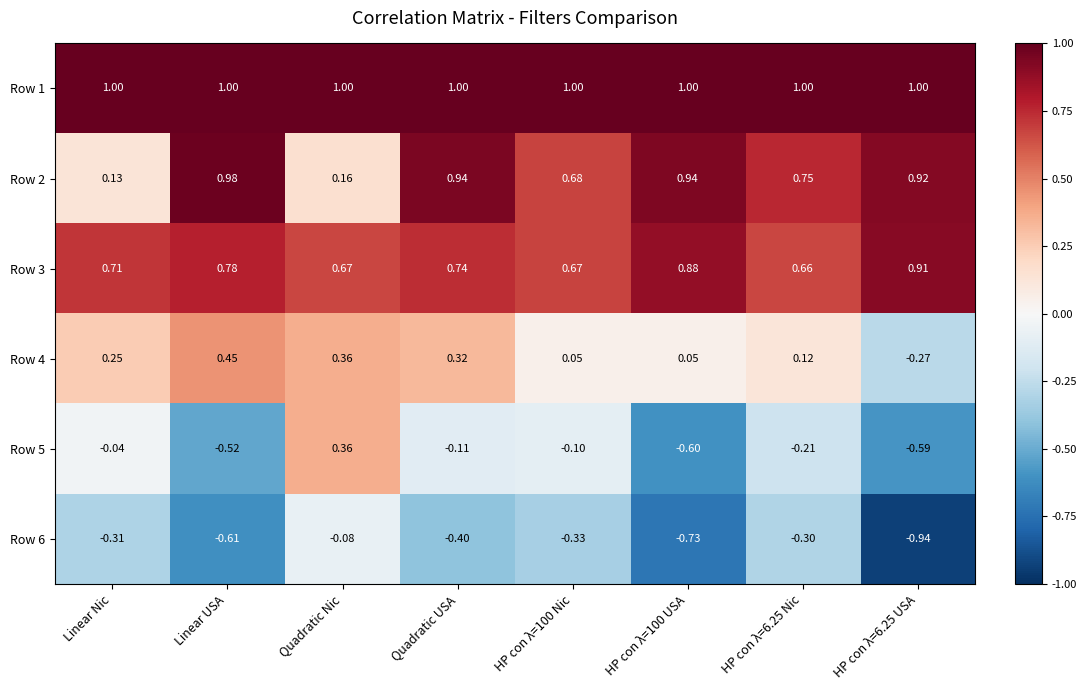

Is the value of Row 1 at Quadratic USA greater than the value of Row 4 at Quadratic USA?

Yes